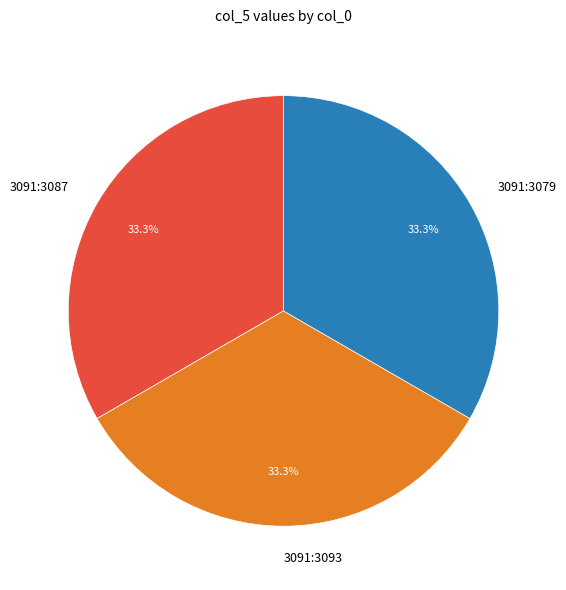

Is there any slice that represents more than half of the pie?

No